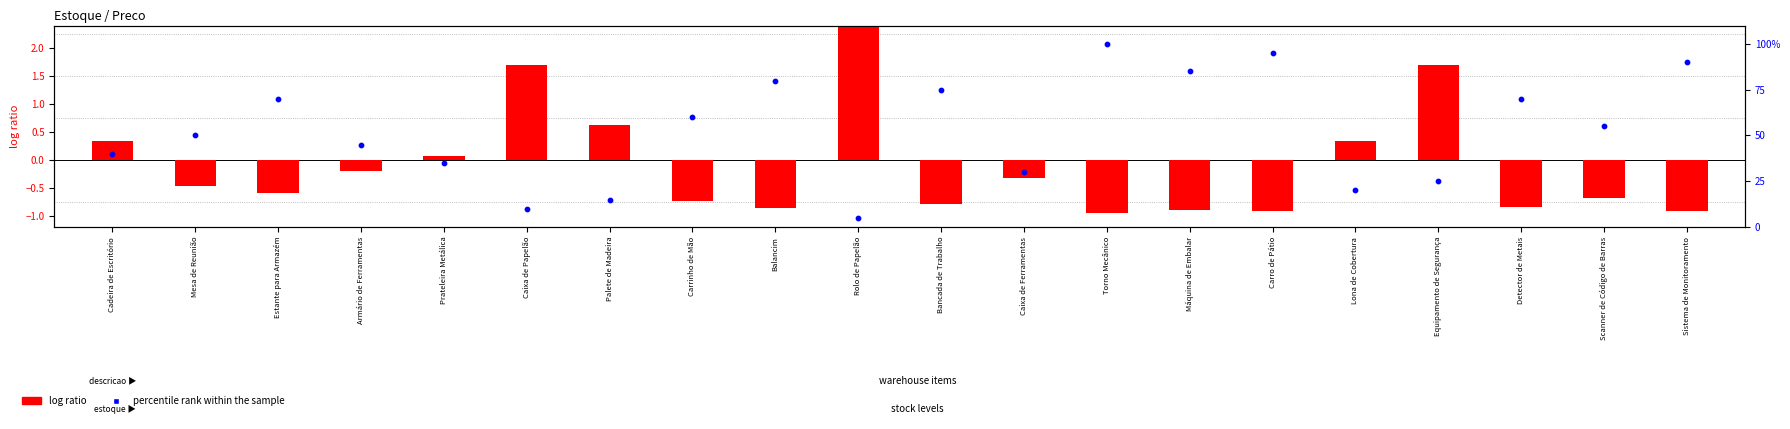

What is the total value across all series at Cadeira de Escritório?

40.3